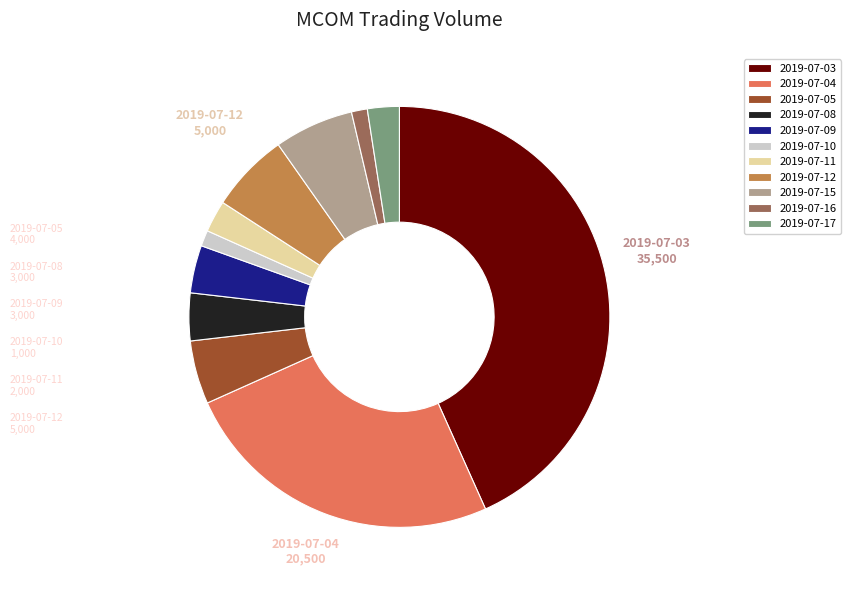

The 2019-07-05 slice represents 19% of the pie. True or false?

False